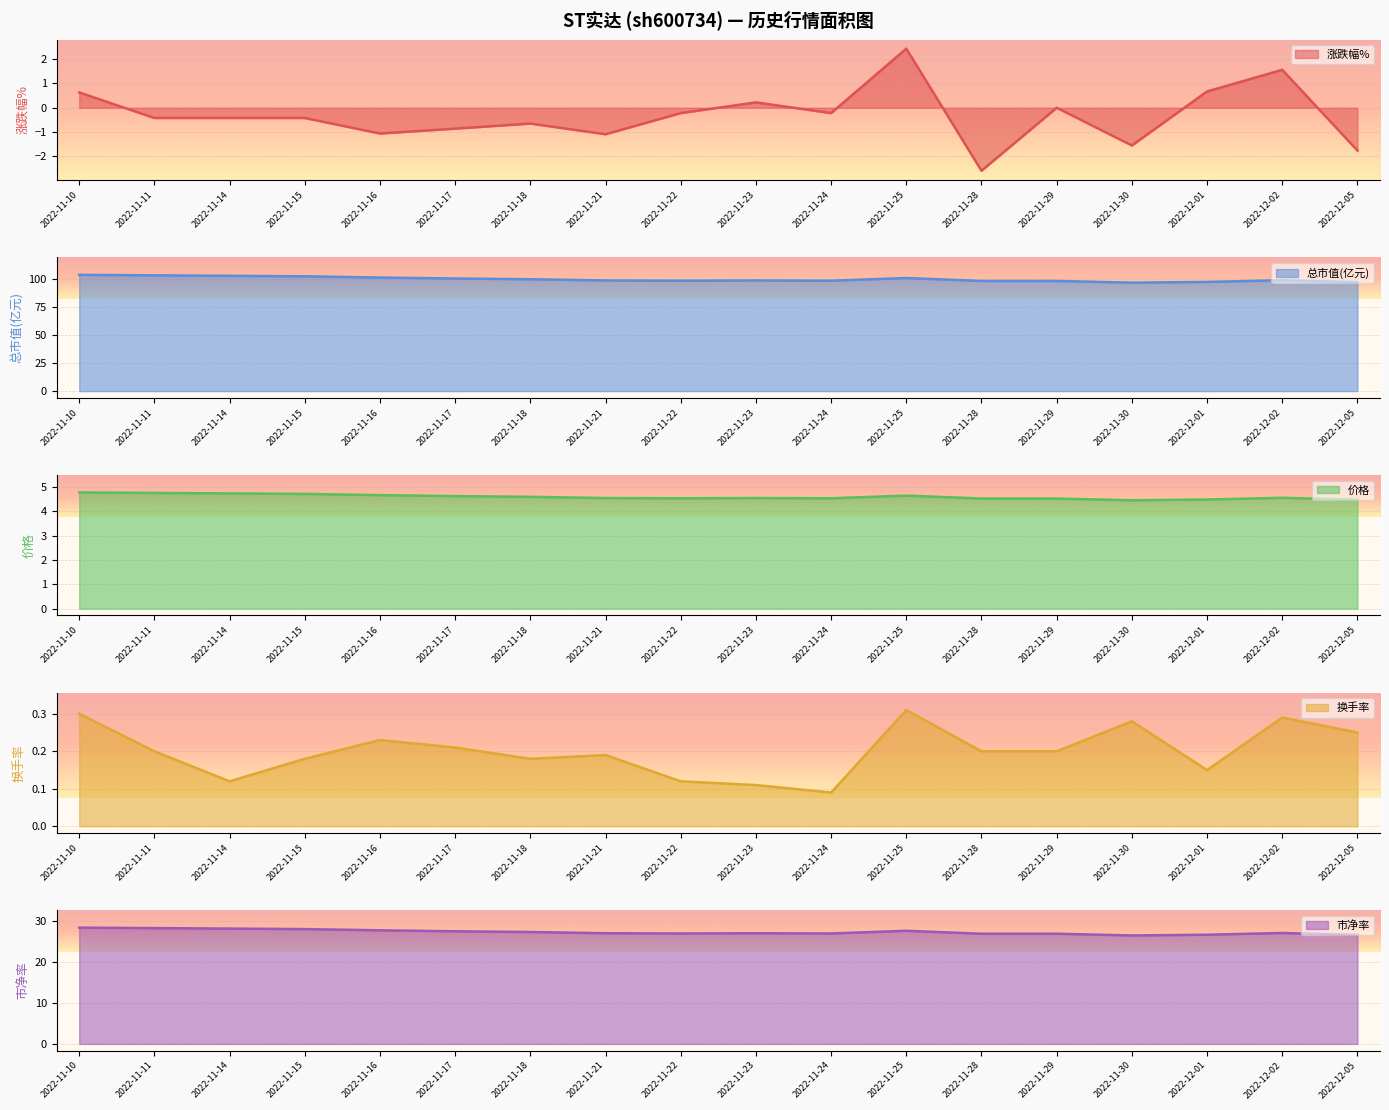

What is the value of the 涨跌幅% point at the 13th from the left?

-2.6